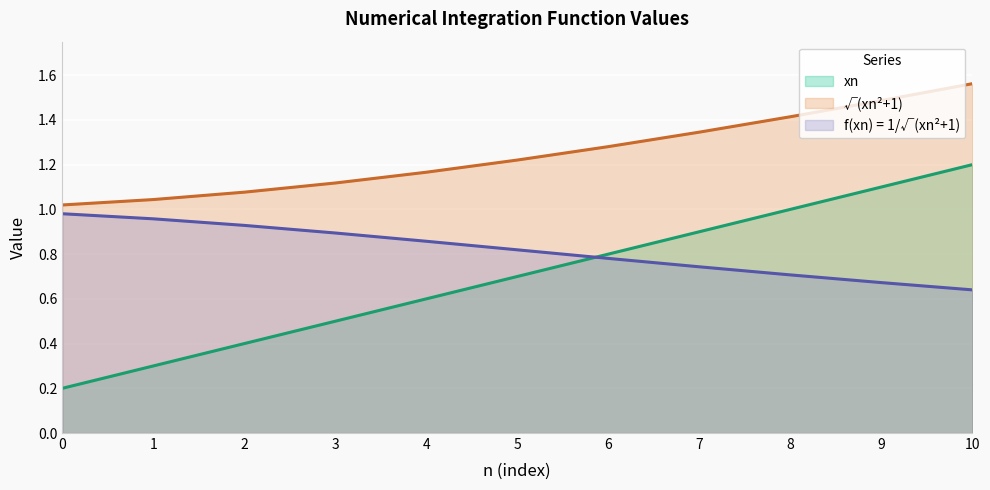

What is the difference between the second highest and minimum values in the xn series?

0.9